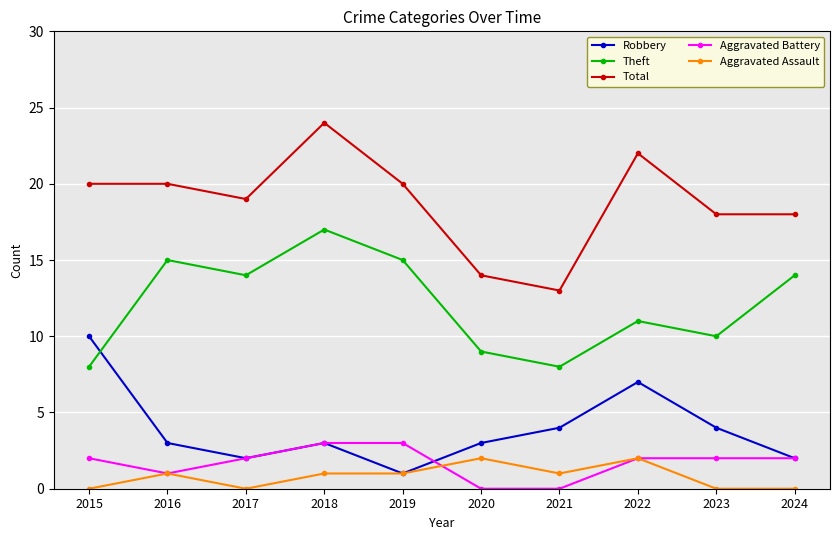

What is the greatest value displayed?

24